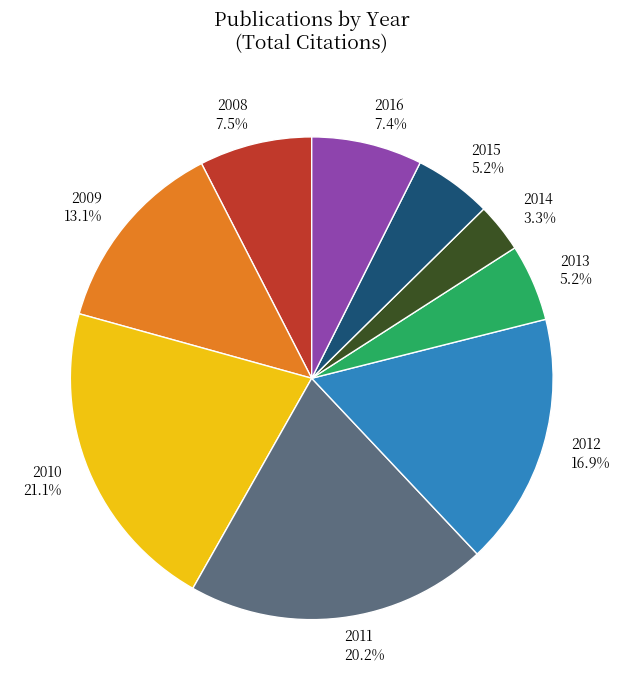

Is the sum of 2008 7.5% and 2016 7.4% greater than half?

No